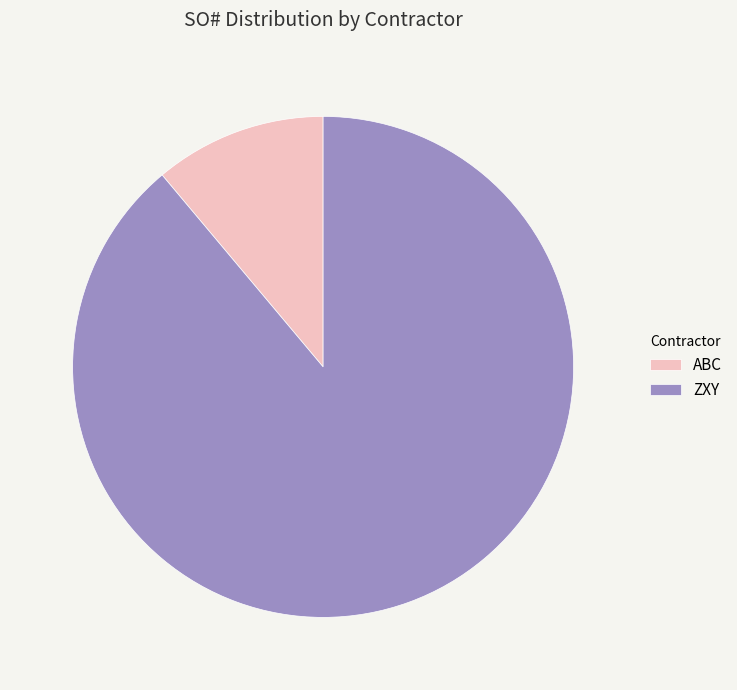

Do ABC and ZXY together represent more than half of the pie?

Yes